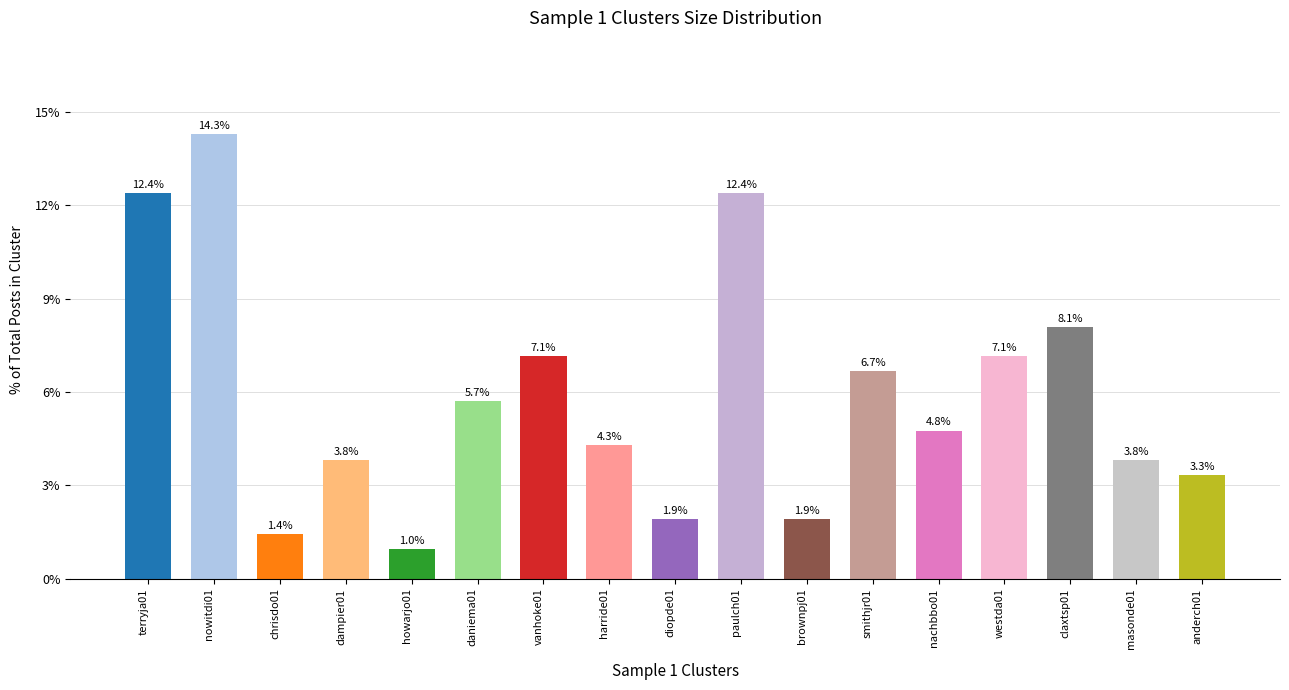

The value at claxtsp01 is 8.1. True or false?

True